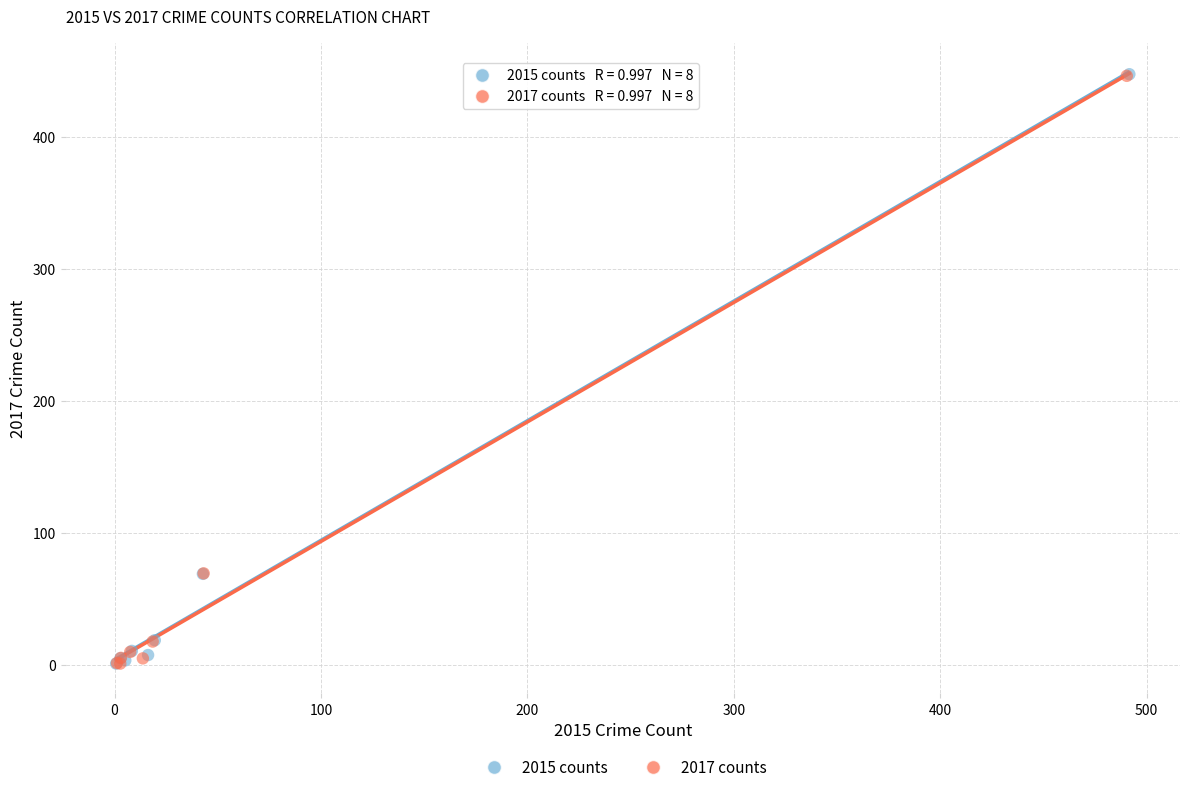

What are all the series names shown in the legend?

2015 counts, 2017 counts